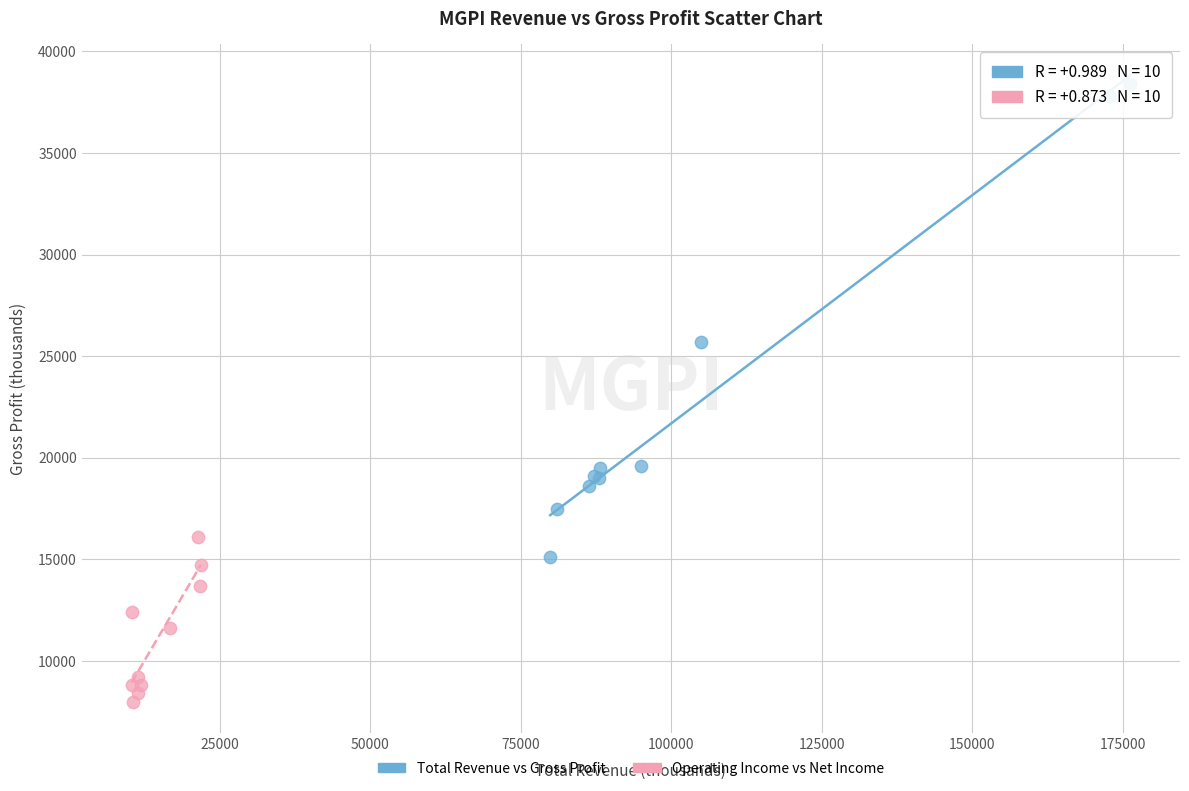

Which series has the widest spread of Y values?

Total Revenue vs Gross Profit